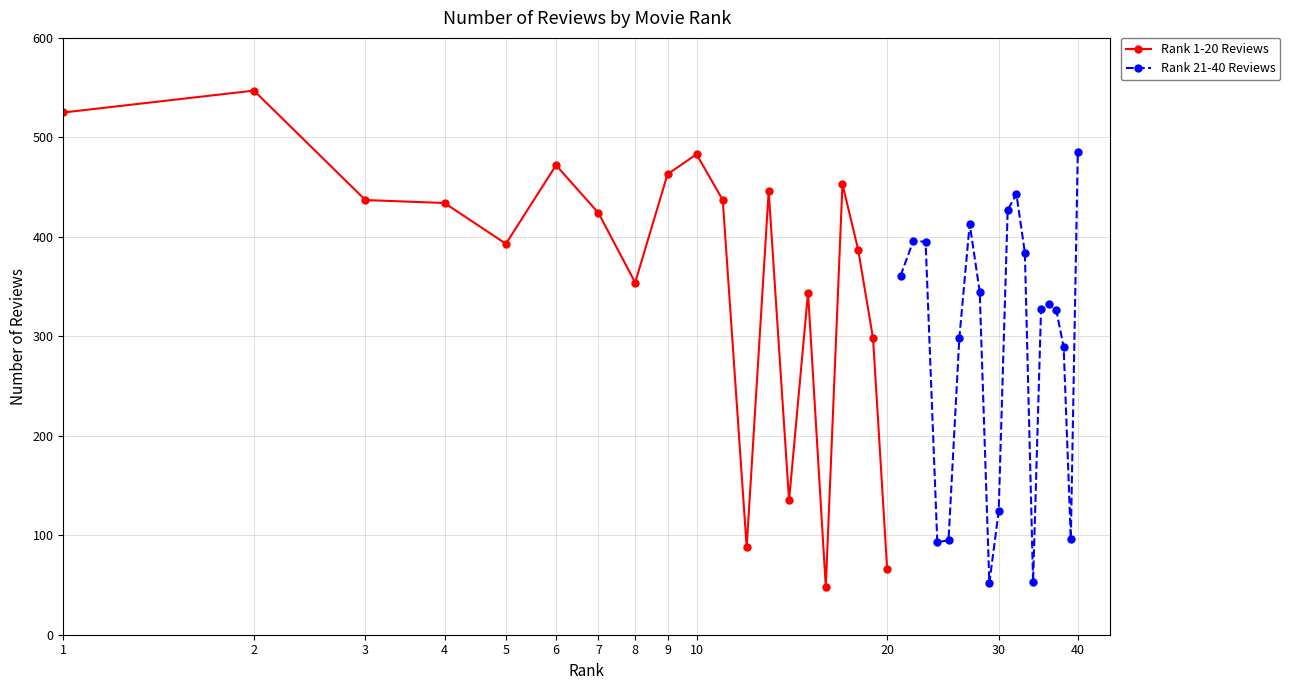

Rank the series by their maximum value, from lowest to highest.

Rank 21-40 Reviews, Rank 1-20 Reviews